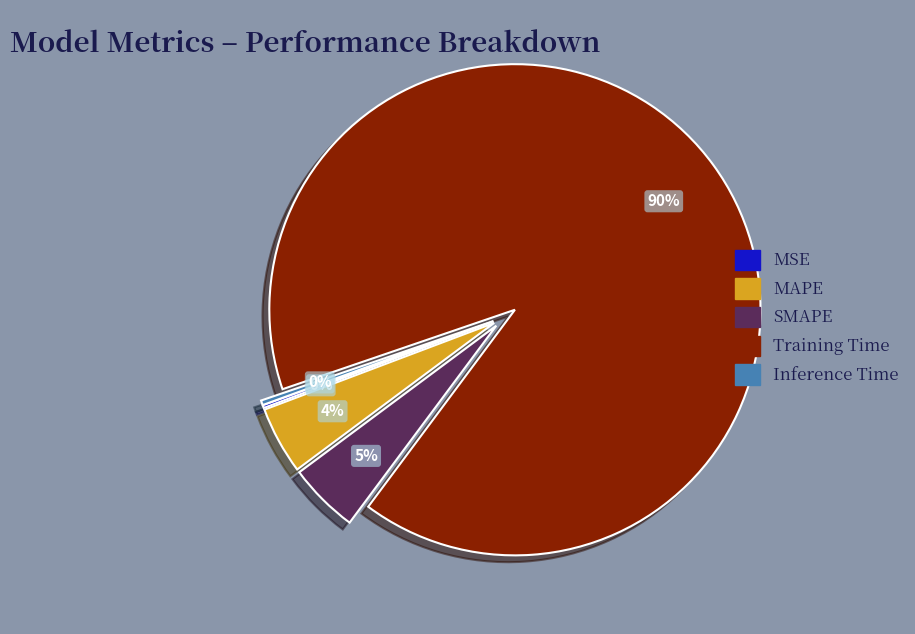

To the nearest percent, what is the average slice percentage?

20%